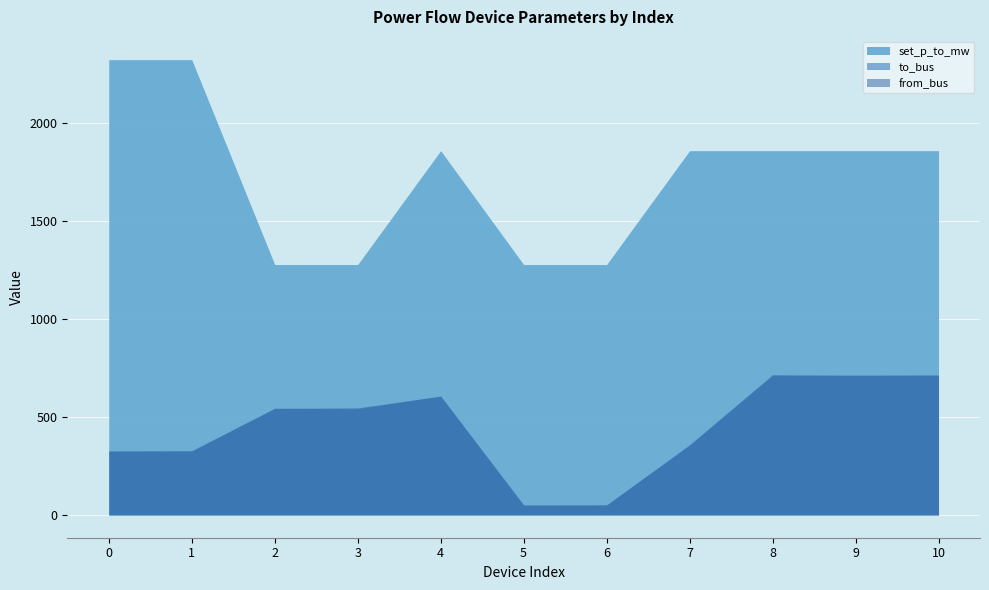

What is the greatest value displayed?

2324.9